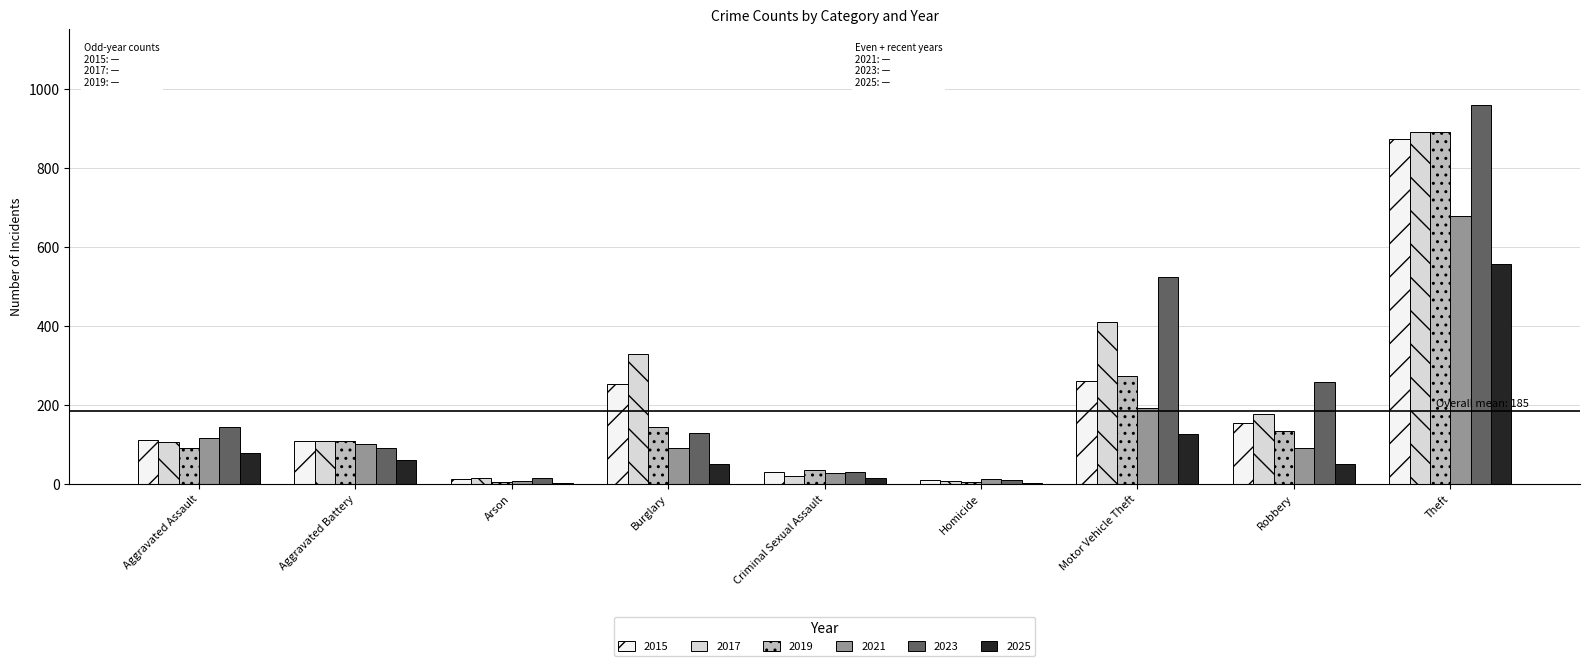

What is the total value across all series at Arson?

55